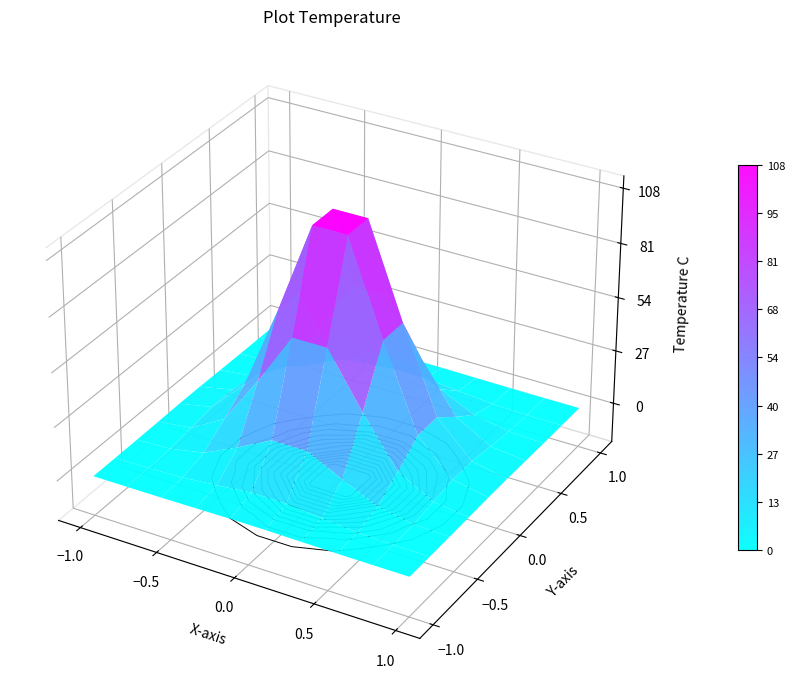

How many data points in 8 are less than 75?

5